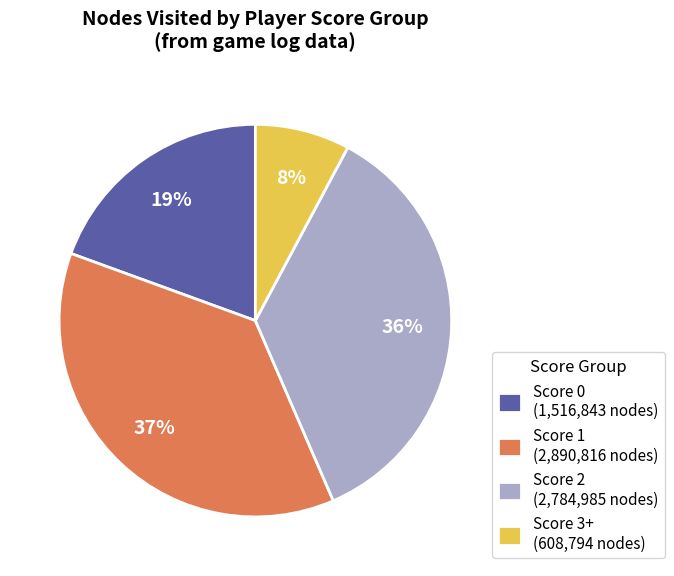

Which has a higher value, Score 2 (2,784,985 nodes) or Score 0 (1,516,843 nodes)?

Score 2 (2,784,985 nodes)